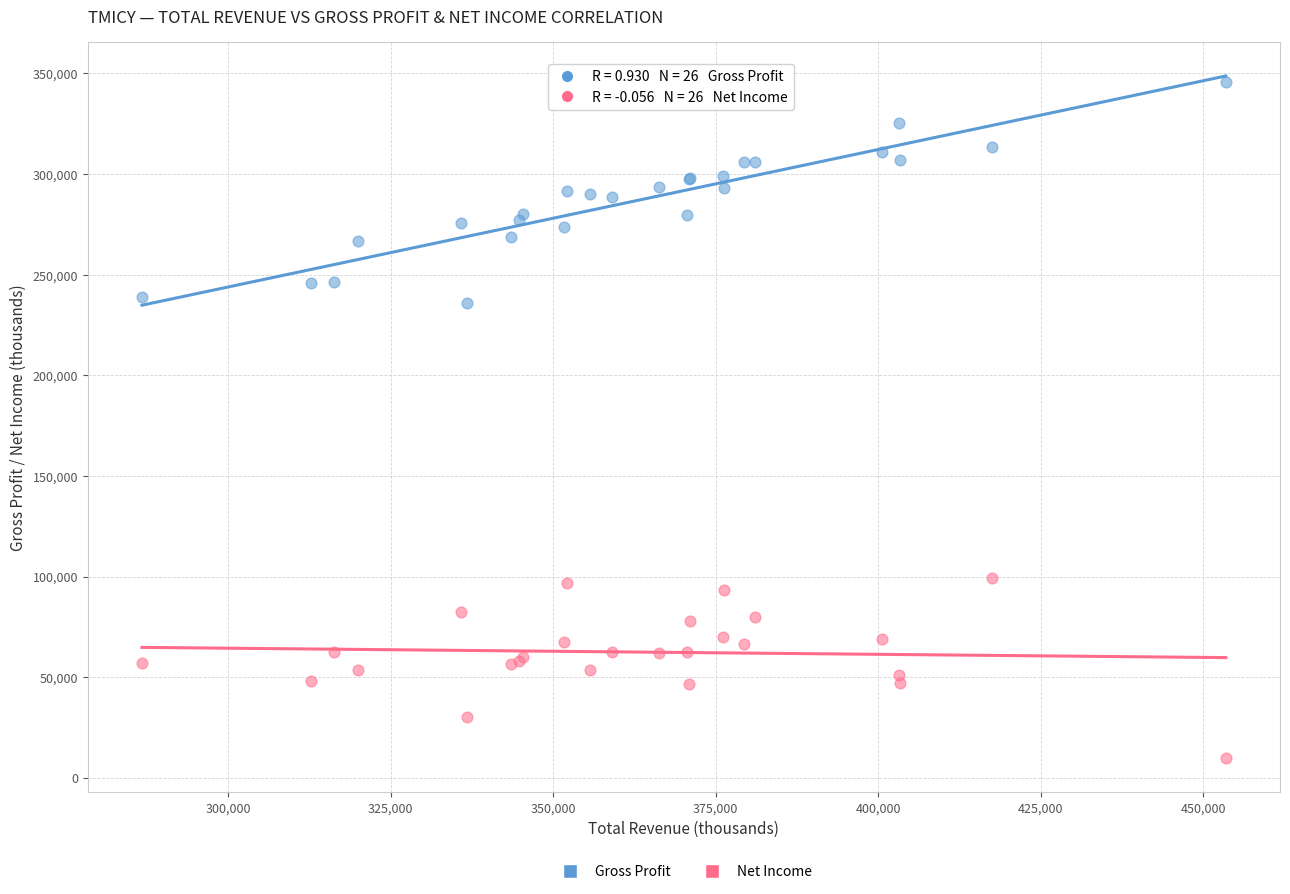

Which series reaches the maximum Y coordinate?

Gross Profit